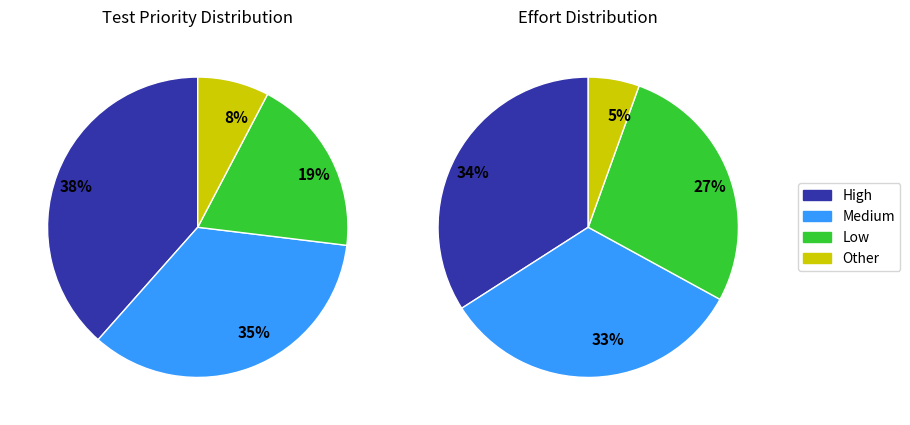

How many segments does this pie chart have?

4